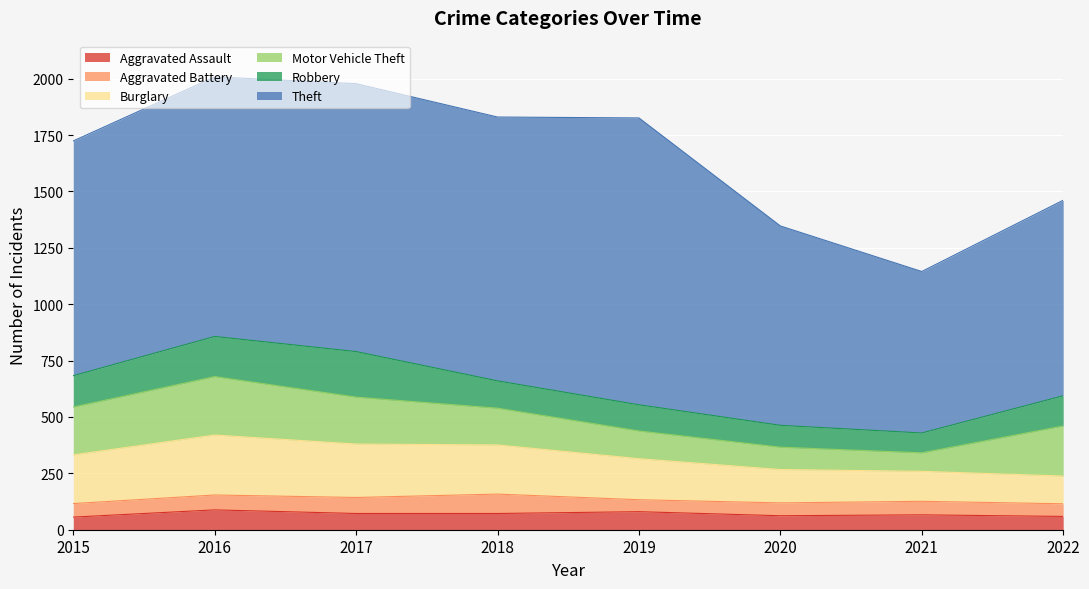

Which series has the widest spread of values?

Theft